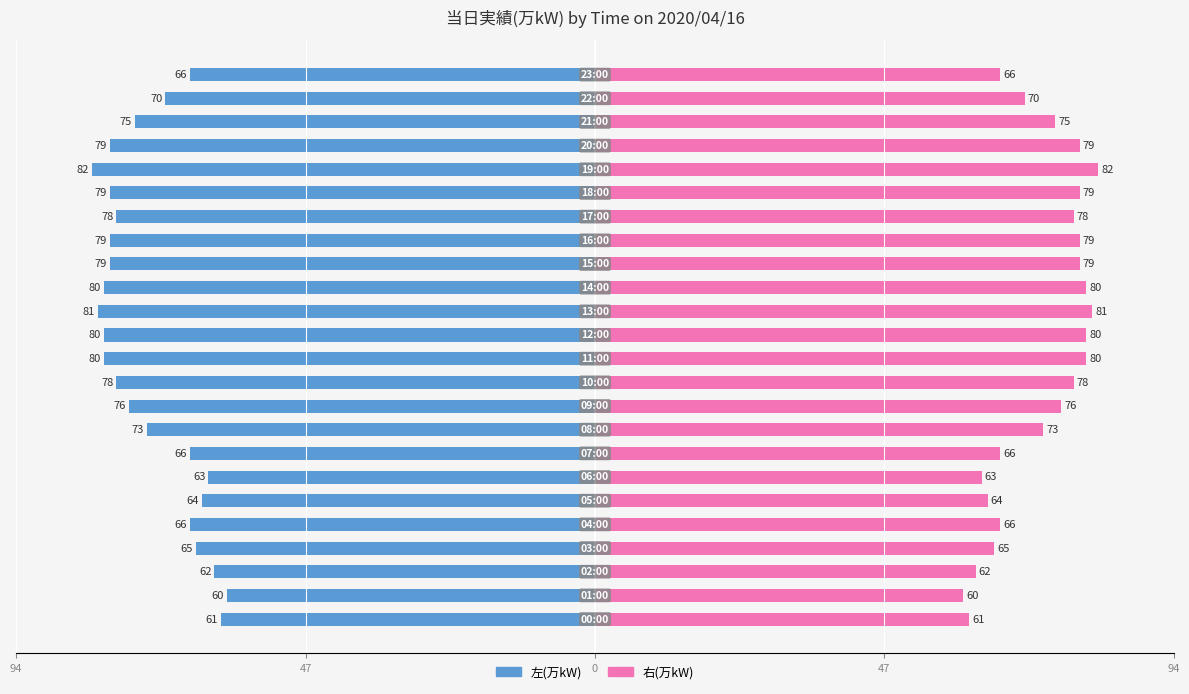

Are the bars grouped side by side (vs. stacked)?

Yes